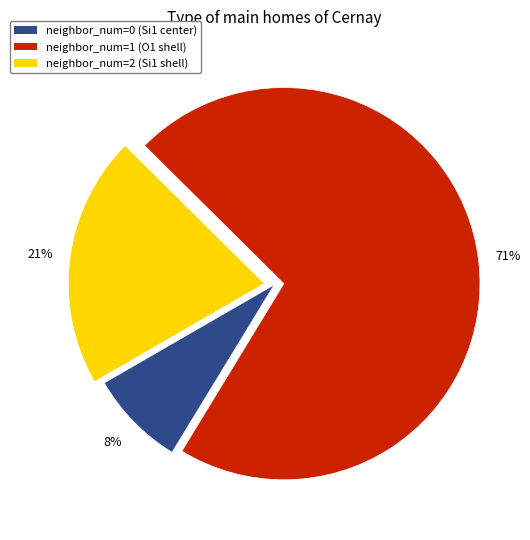

Is there a majority slice in this chart?

Yes